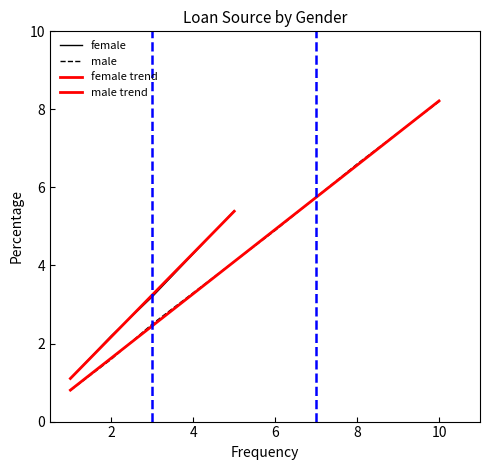

What is the highest value of the male series?

8.2